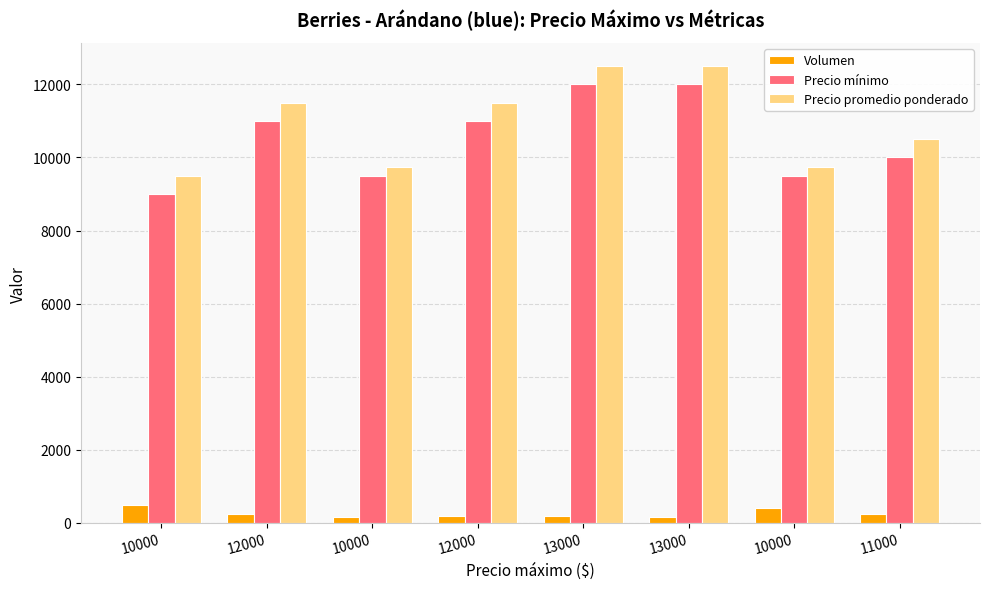

Count the number of data series in this chart.

3